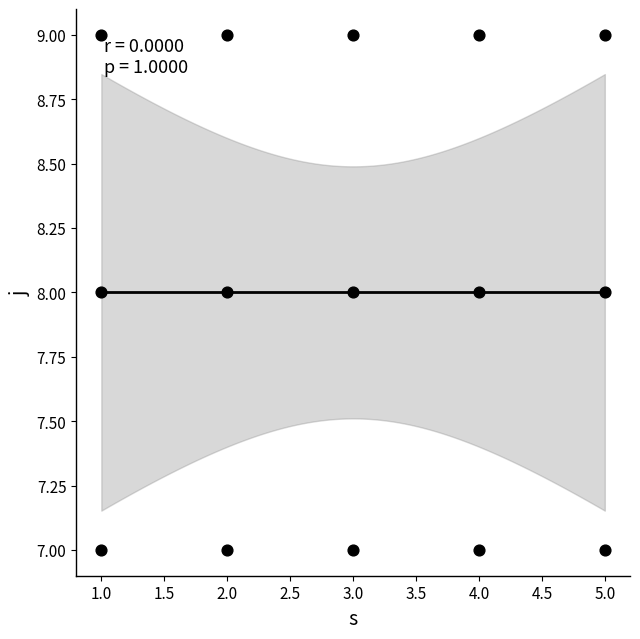

What is the range of X values (max minus min)?

4